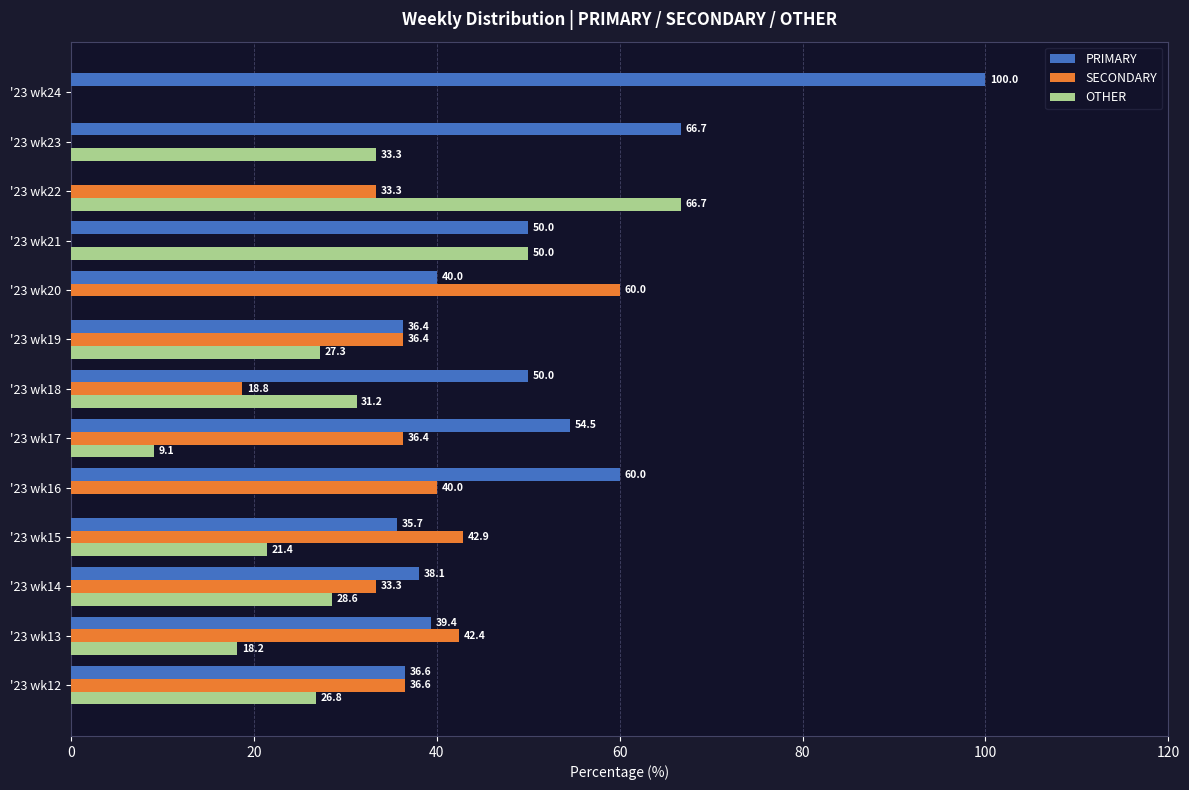

What value does the OTHER series have at '23 wk19?

27.3